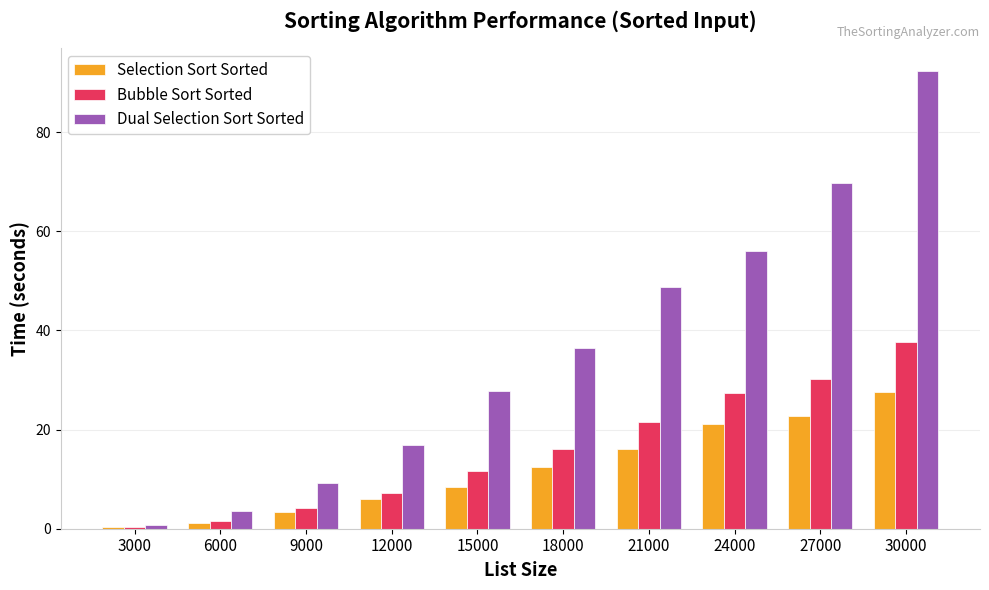

Which series has the widest spread of values?

Dual Selection Sort Sorted